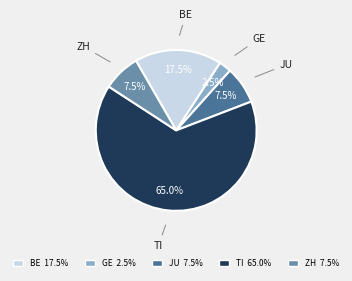

Is there a majority slice in this chart?

Yes